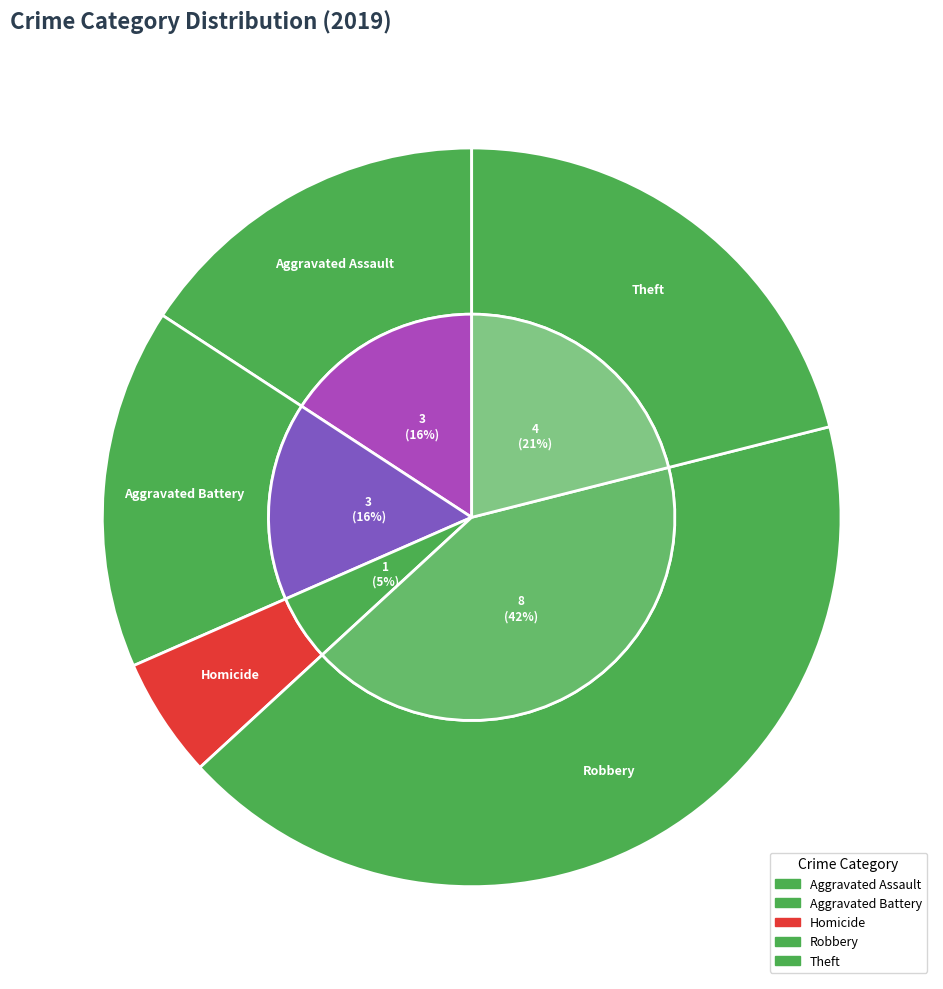

Is it true that Theft is 15% of the pie?

False